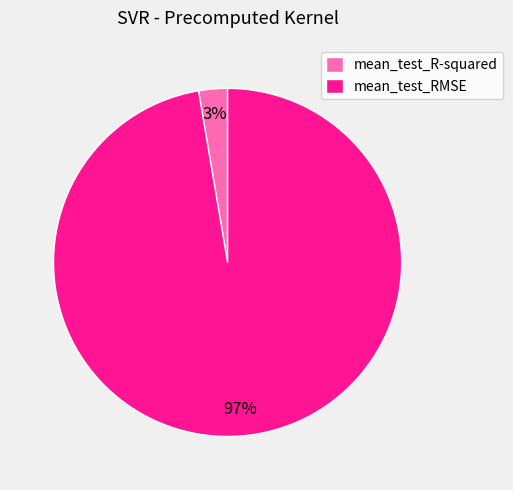

Is it true that mean_test_RMSE is 97% of the pie?

True